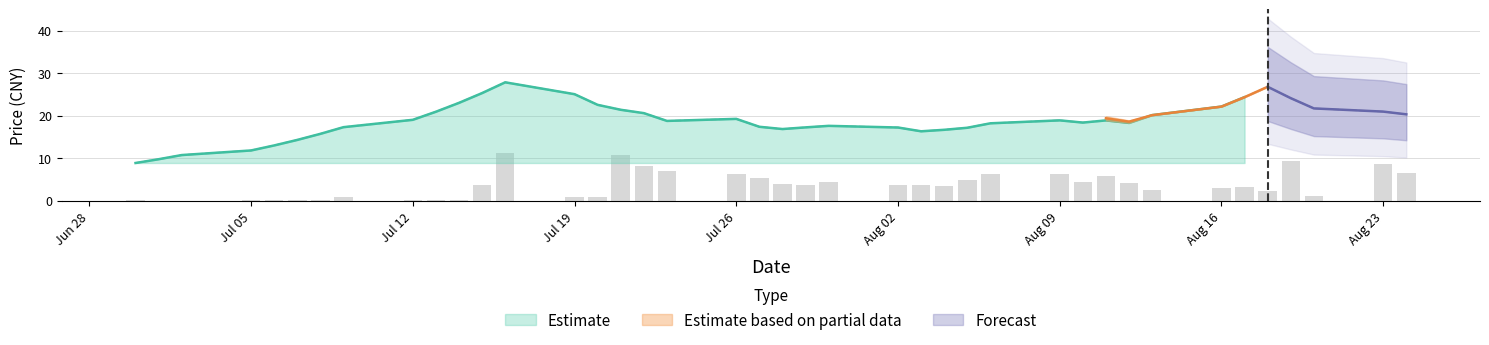

Is it true that Estimate equals 26.3 at Jul 26?

False